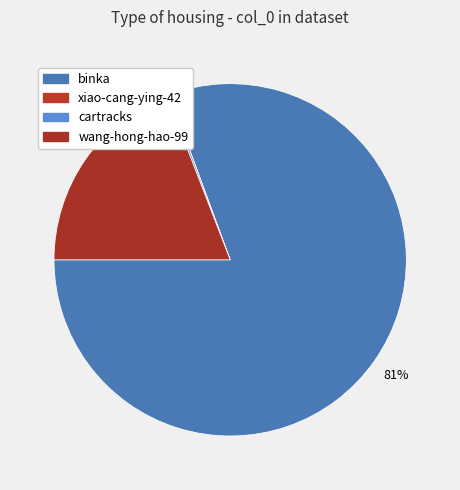

Rank the categories by value from highest to lowest.

binka, wang-hong-hao-99, cartracks, xiao-cang-ying-42